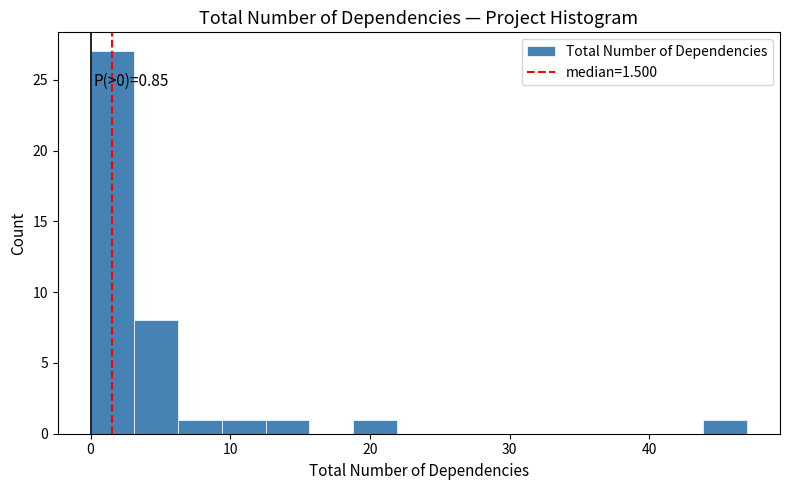

Around what value on the x-axis is the tallest bar? Give the approximate position of its centre, as read against the axis.

2